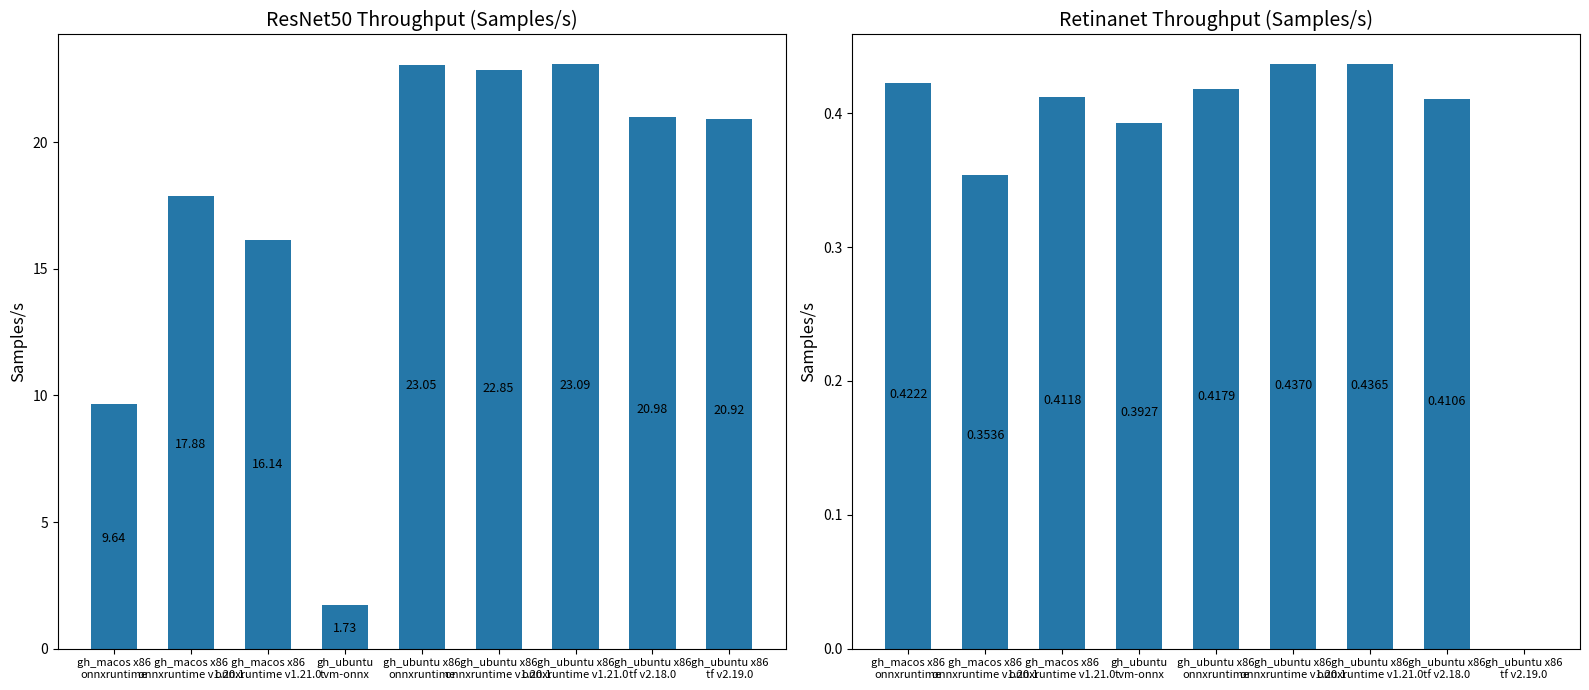

Which series has the widest spread of values?

resnet50